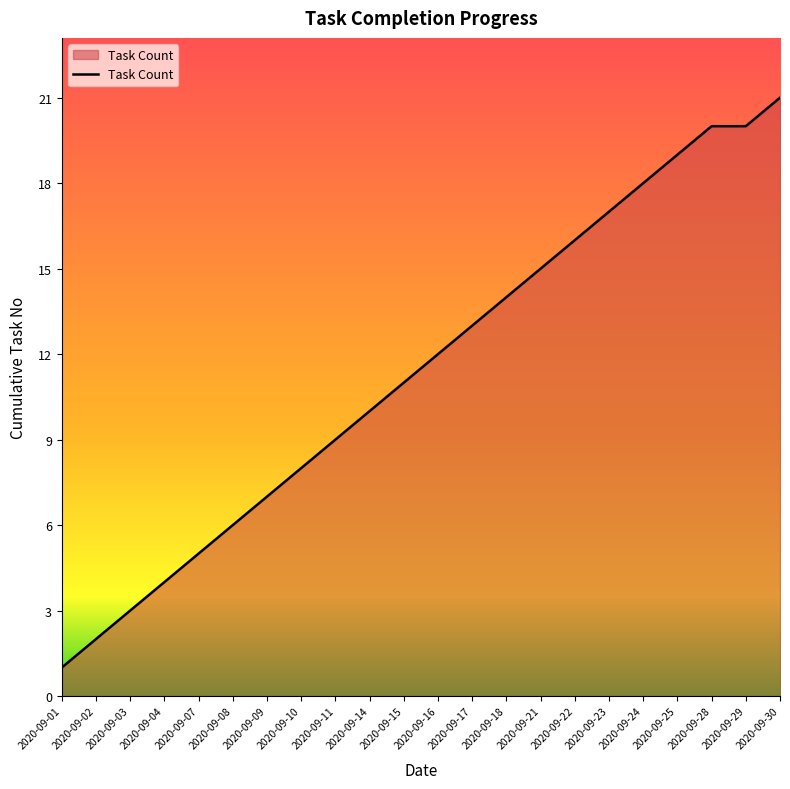

Reading left to right, what are all the values shown in this chart?

1	2	3	4	5	6	7	8	9	10	11	12	13	14	15	16	17	18	19	20	20	21